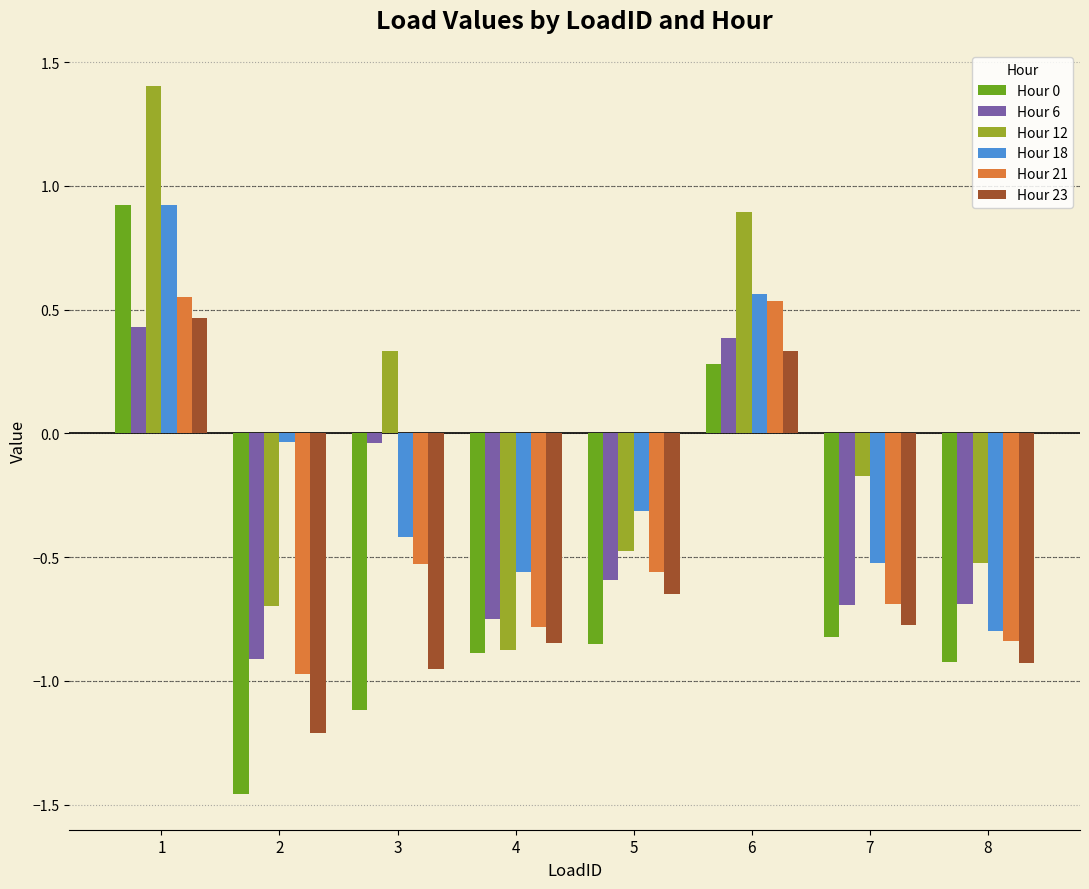

What is the total value across all series at 4?

-4.7